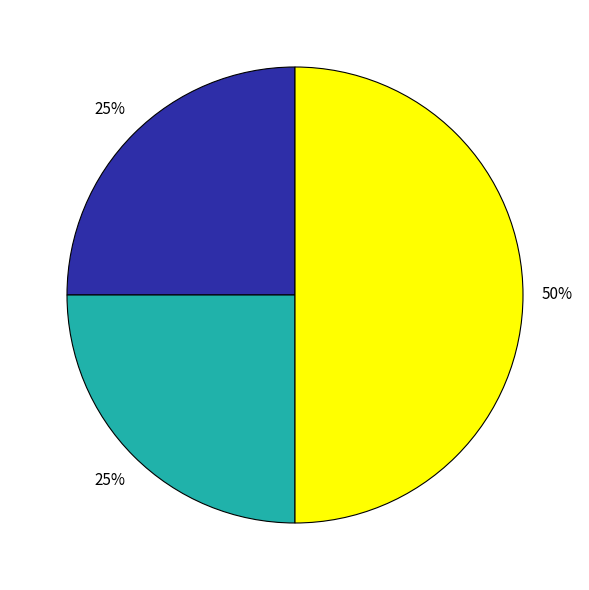

To the nearest percent, what is the difference between the largest and smallest slice percentages?

25%